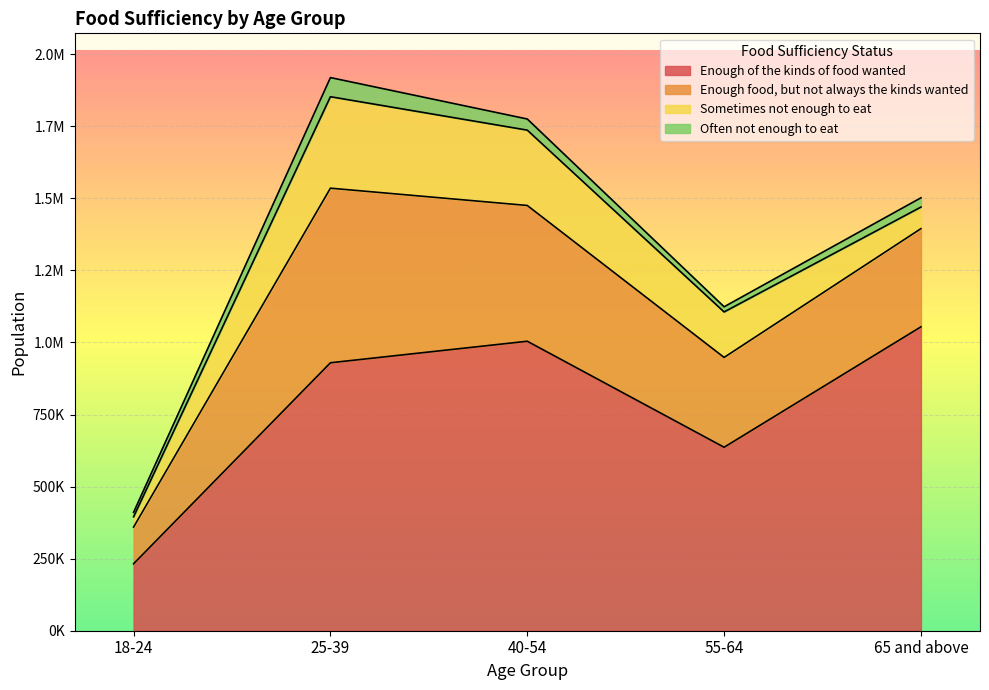

What is the difference between the Sometimes not enough to eat values at 18-24 and 25-39?

281576